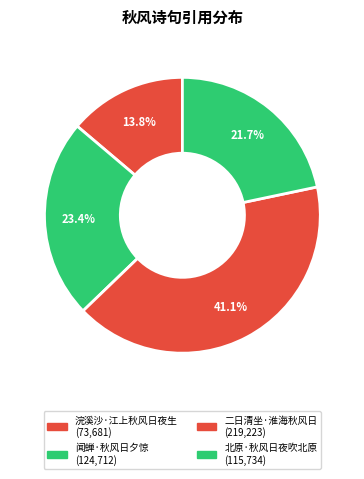

How many segments does this pie chart have?

4